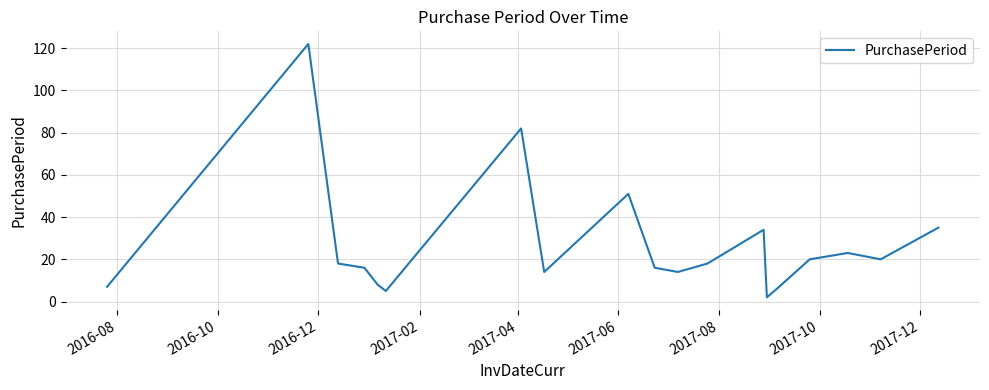

How many lines are shown in the chart?

1